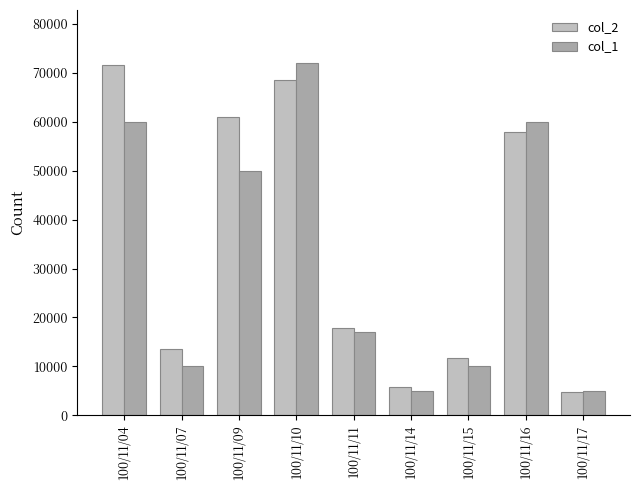

The col_1 series shows 50000 at 100/11/09. True or false?

True